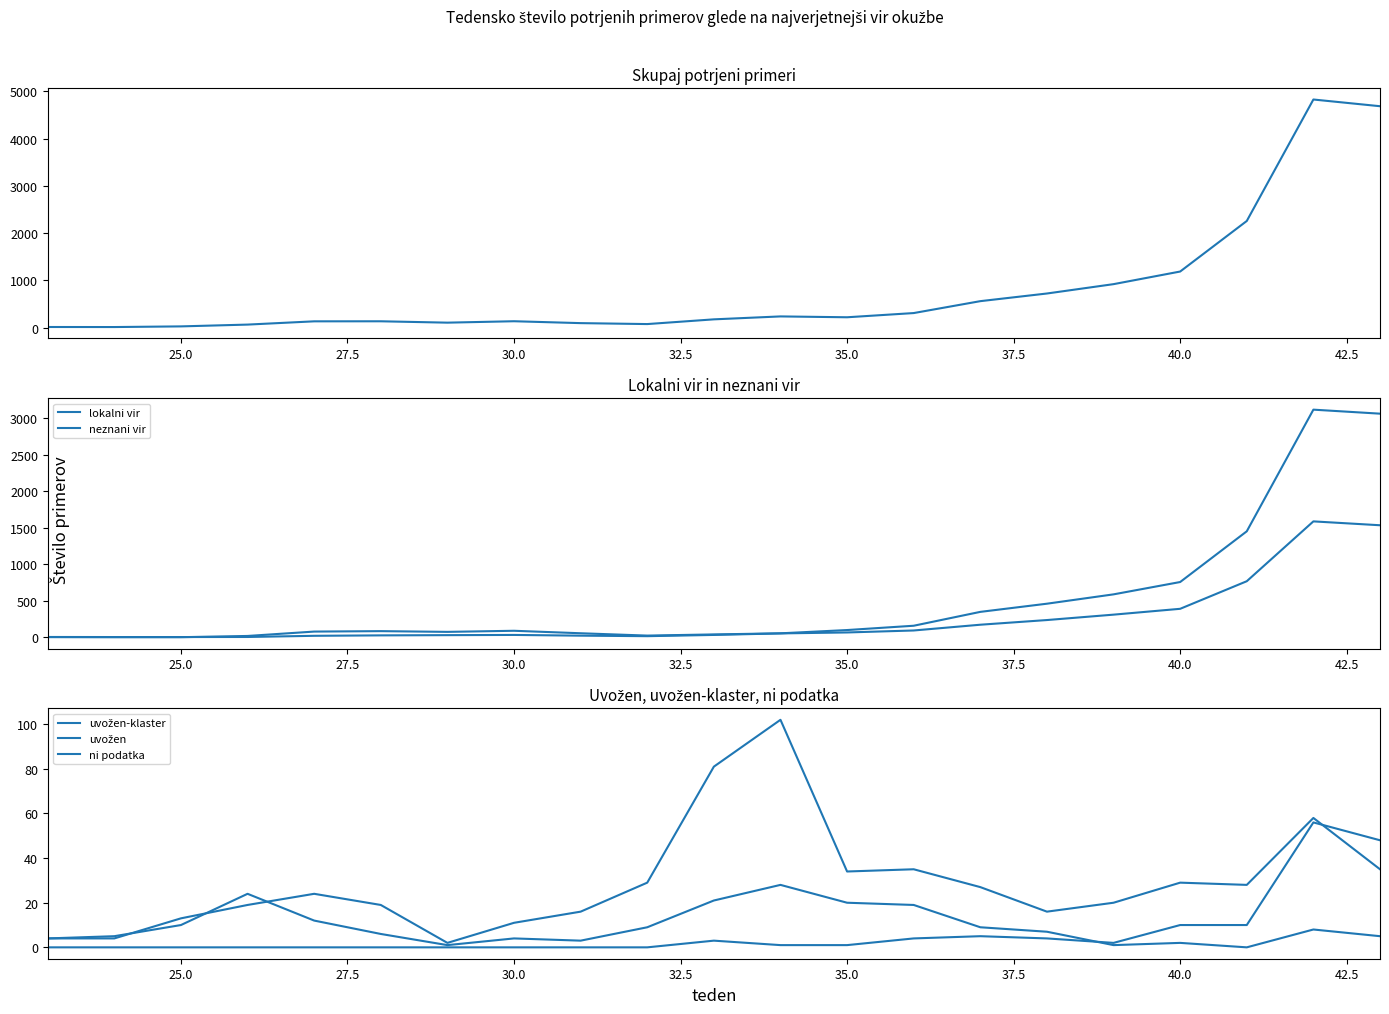

How many lines are shown in the chart?

6